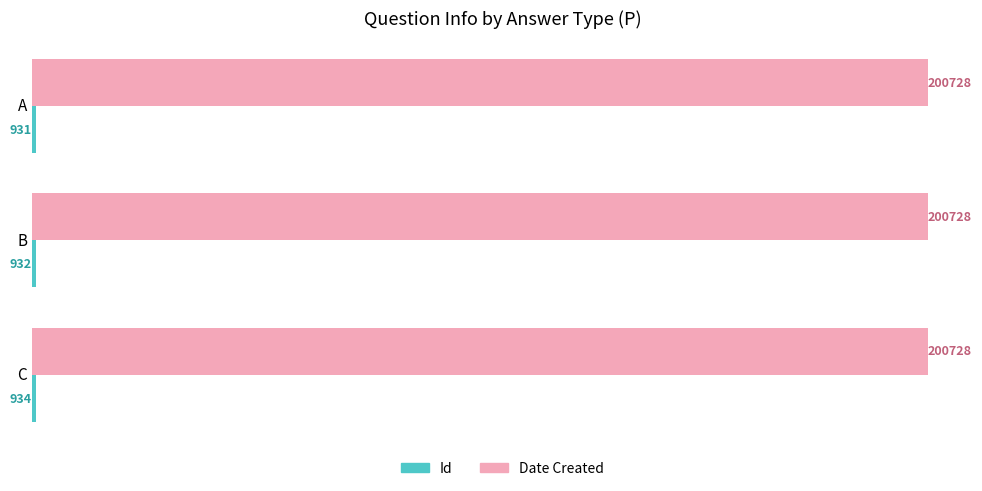

What is the sum of the Date Created values at A and B?

401456